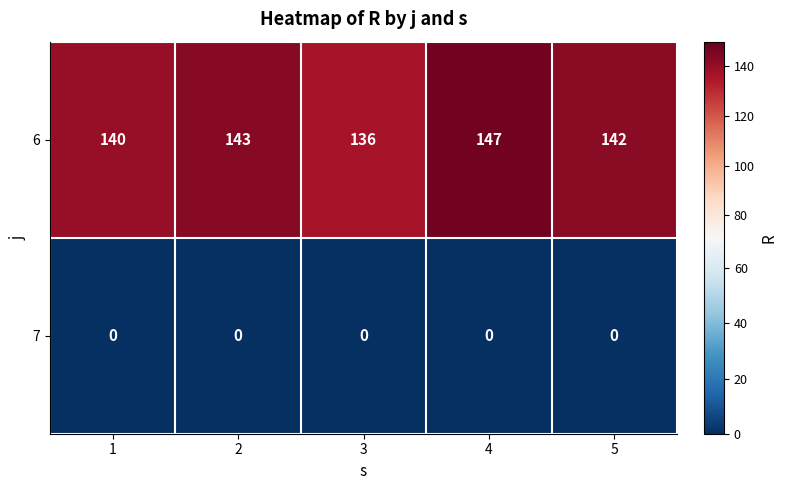

How many data points does each series have?

5